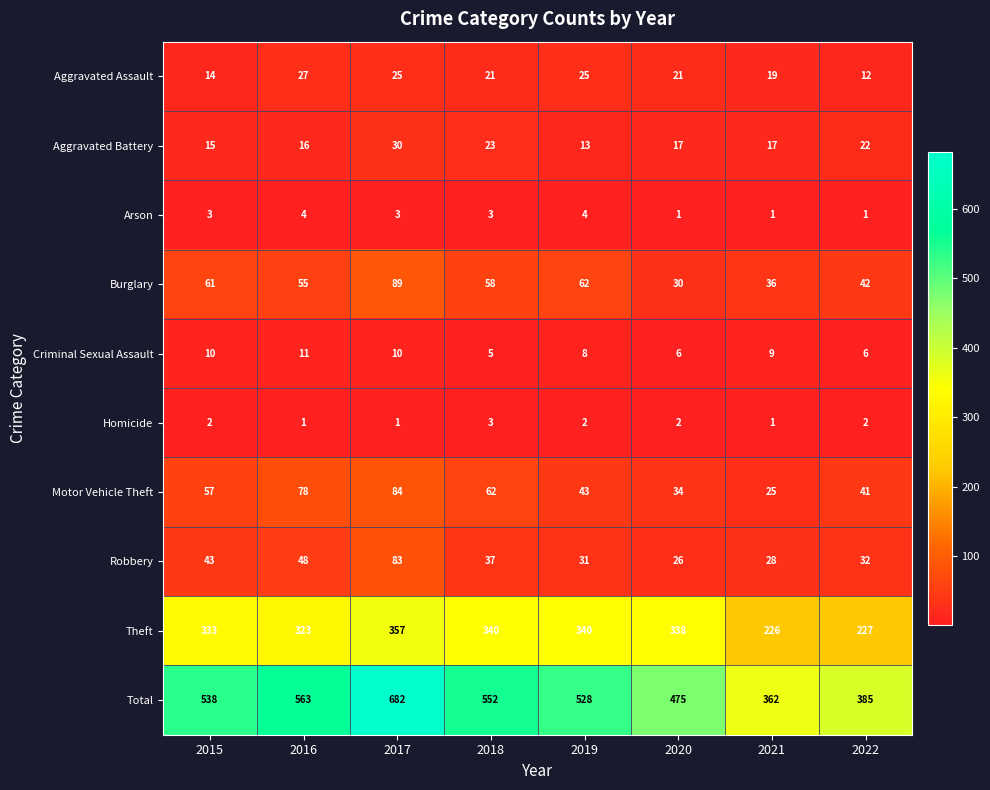

The Criminal Sexual Assault series shows 5 at 2018. True or false?

True